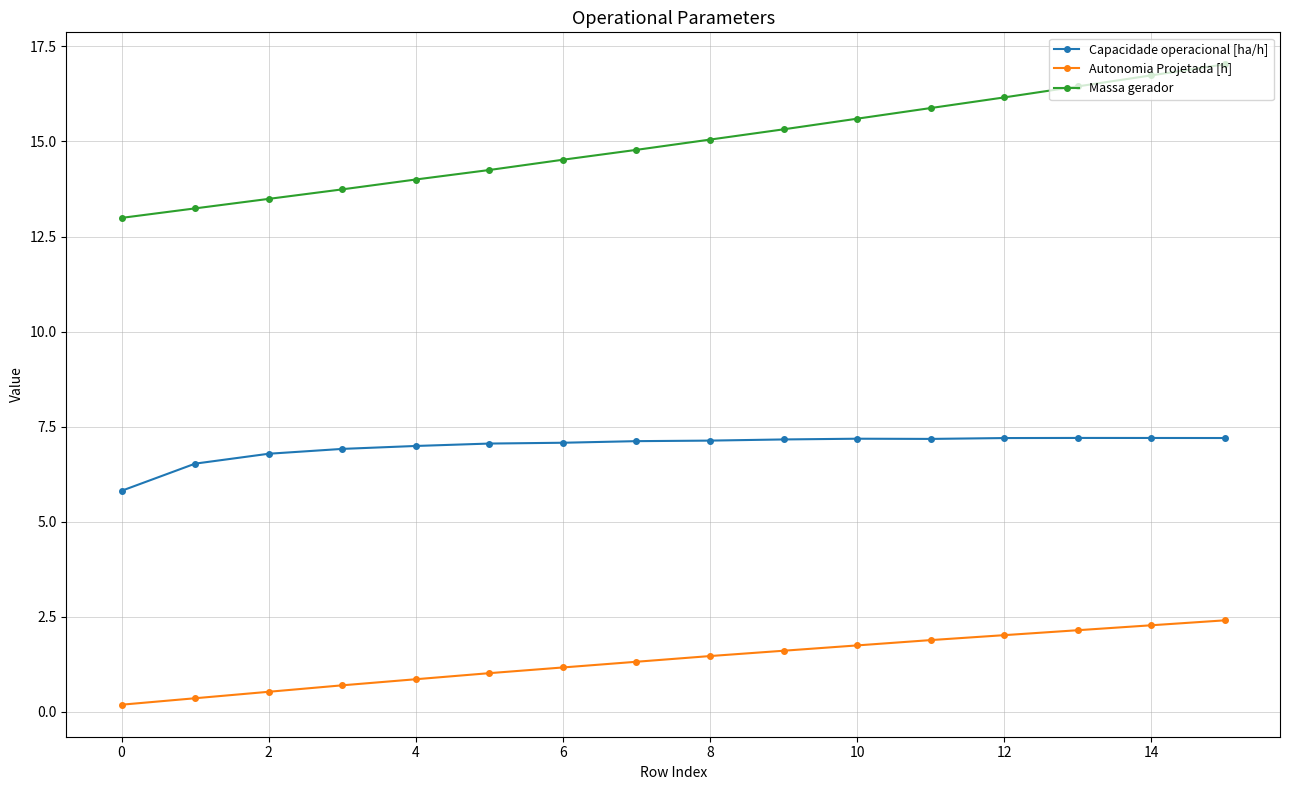

At how many categories does at least one series exceed 6?

16